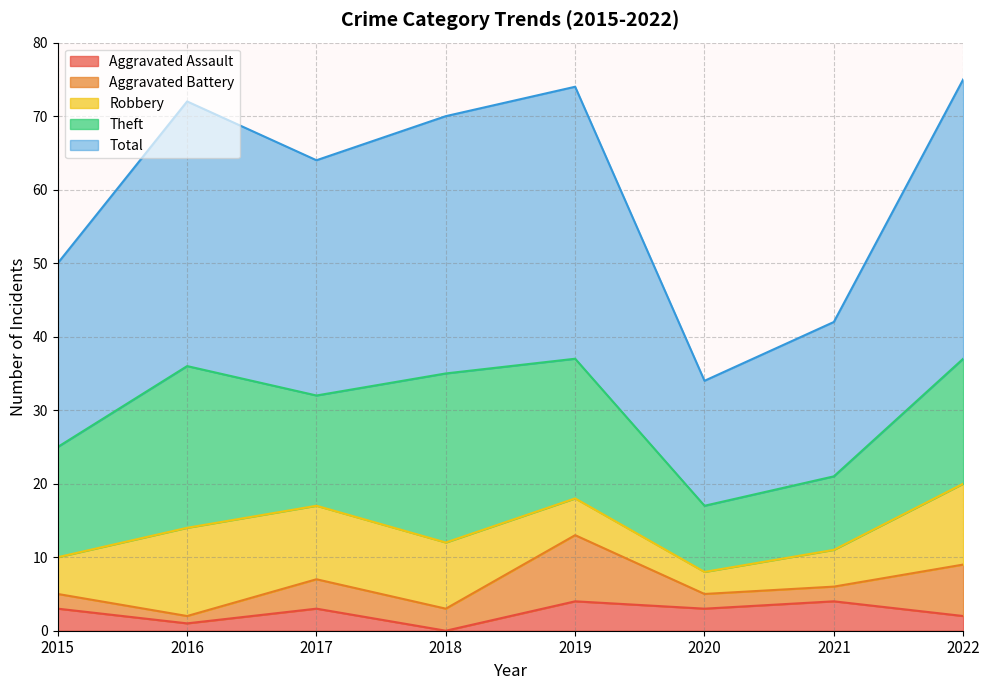

True or false: Aggravated Assault and Robbery cross at least once.

False